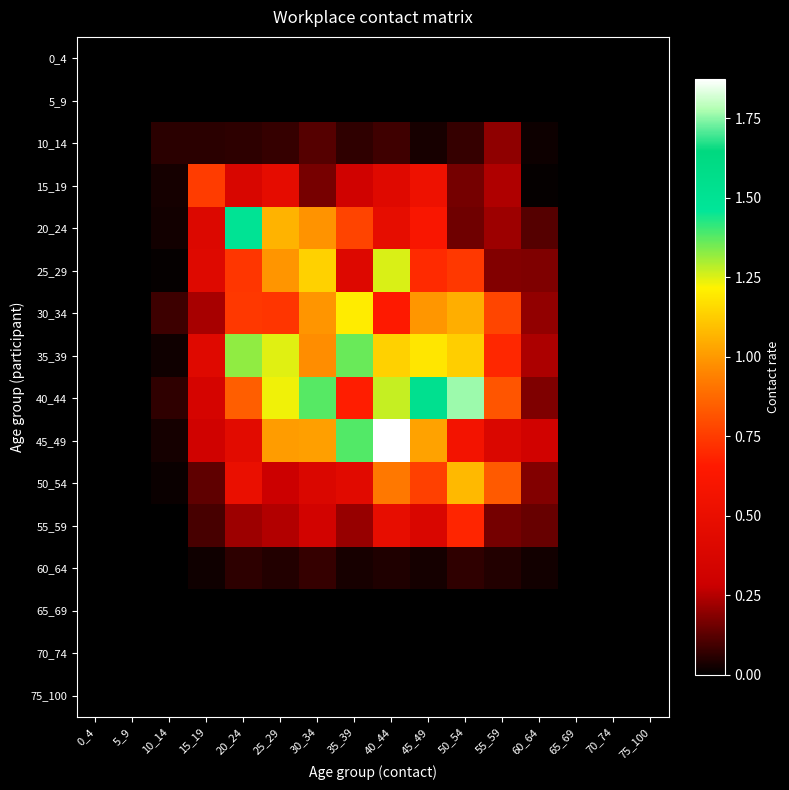

How many series are shown in this chart?

16